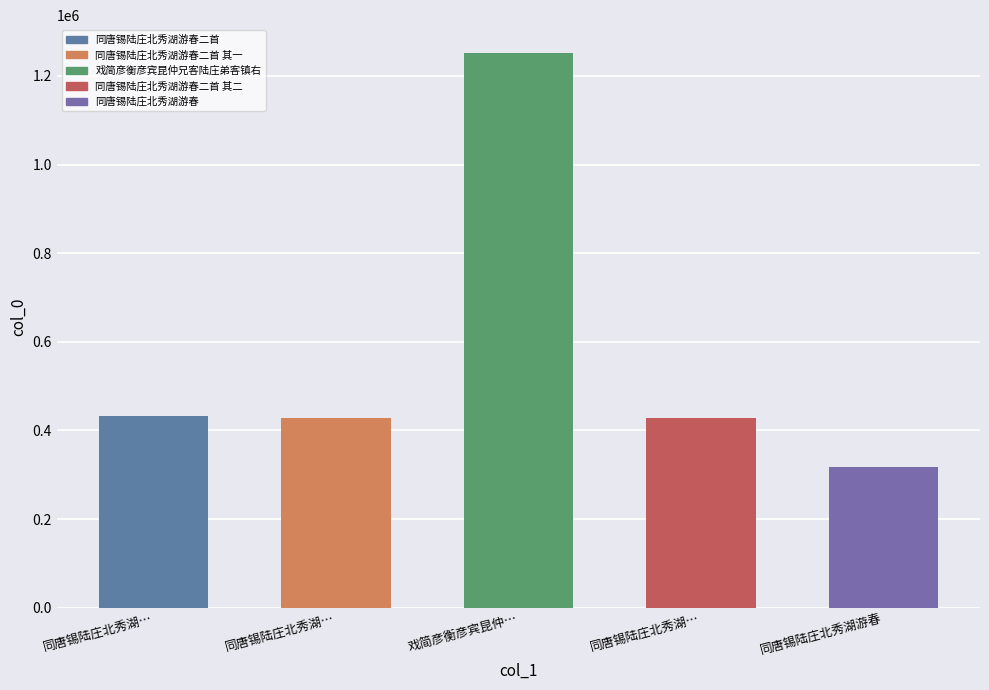

List the labels in order of value, smallest first.

同唐锡陆庄北秀湖游春, 同唐锡陆庄北秀湖…, 同唐锡陆庄北秀湖…, 同唐锡陆庄北秀湖…, 戏简彦衡彦宾昆仲…